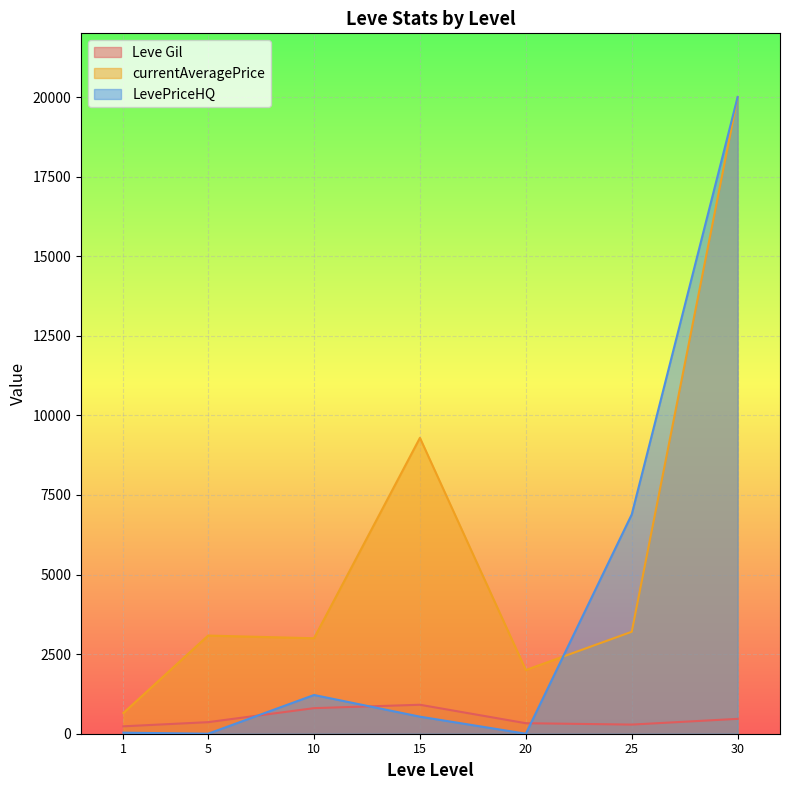

What is the highest value of the Leve Gil series?

990